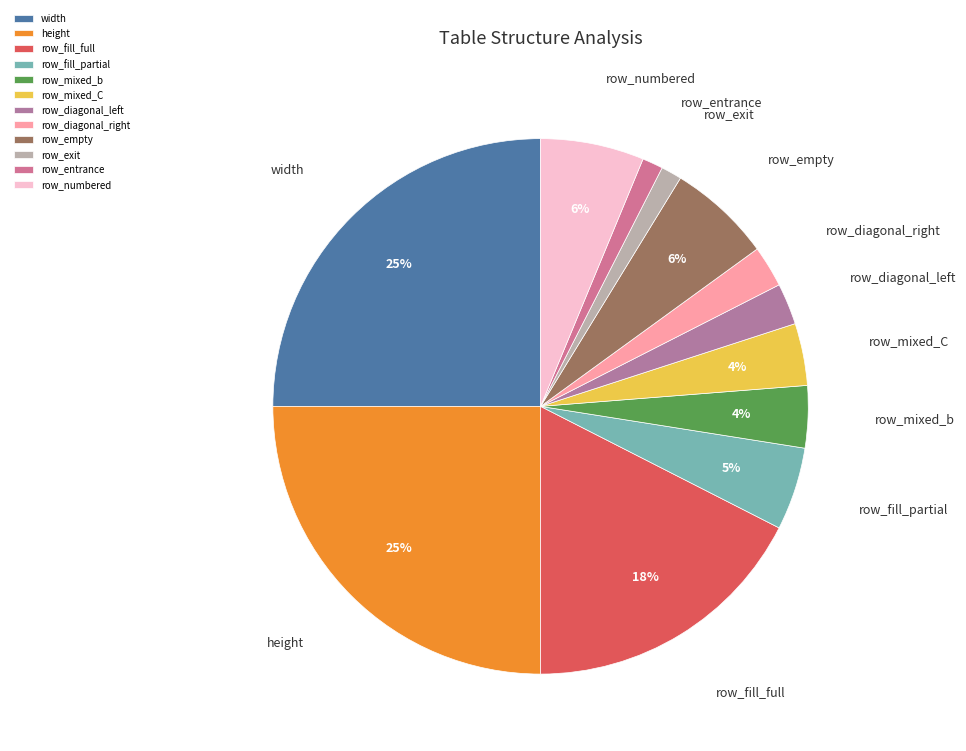

Between row_empty and row_diagonal_left, which is larger?

row_empty